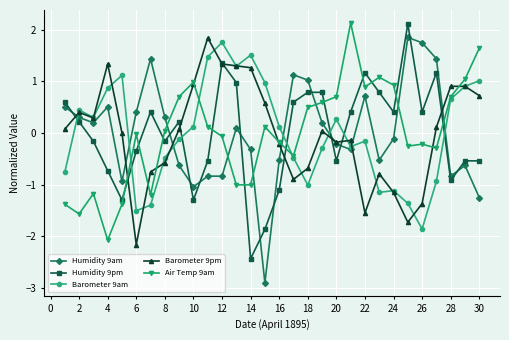

What is the value of the Barometer 9pm point at the 14th from the left?

1.3